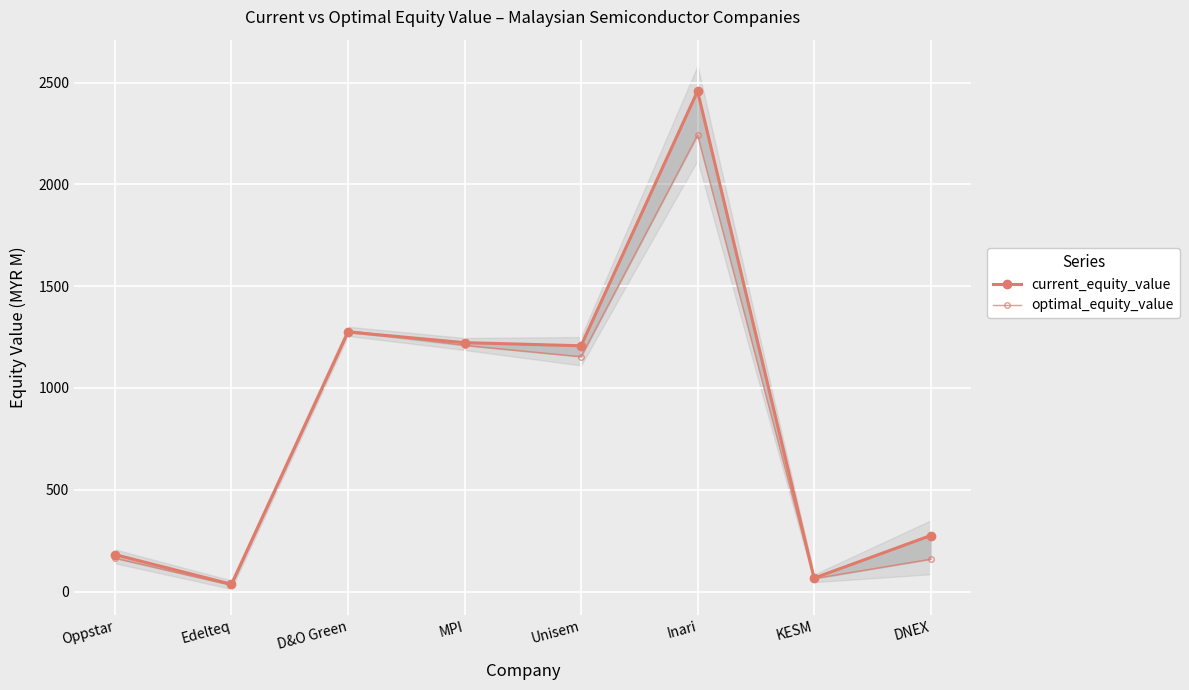

Count the number of categories in the chart.

8